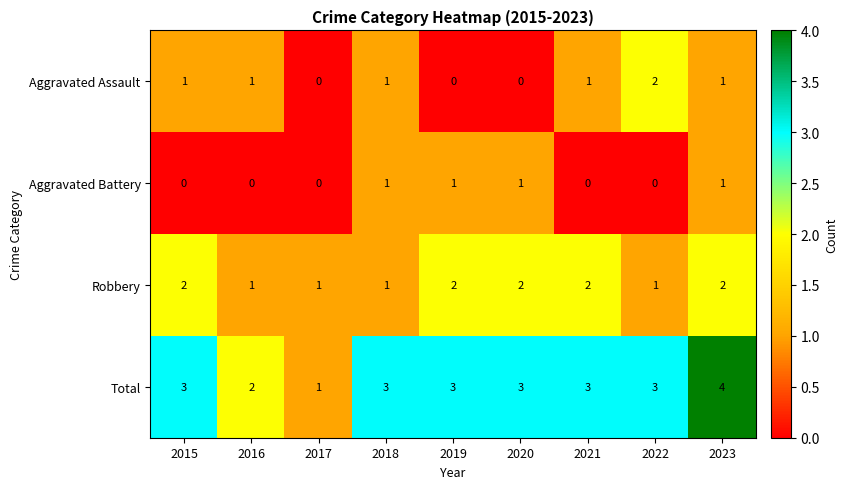

Where is Total nearest to the value 2?

2016